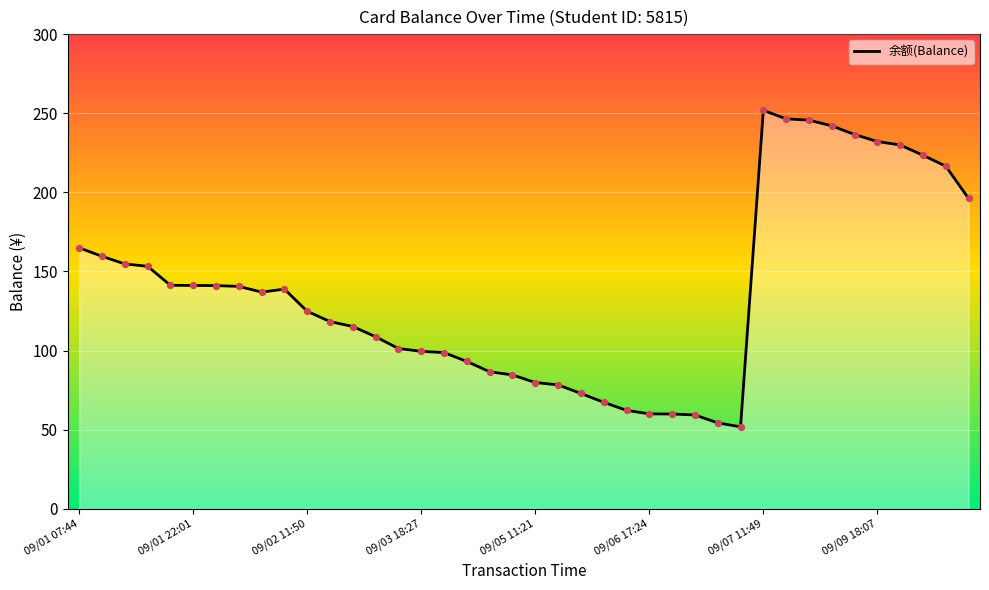

What is the smallest value displayed?

51.8